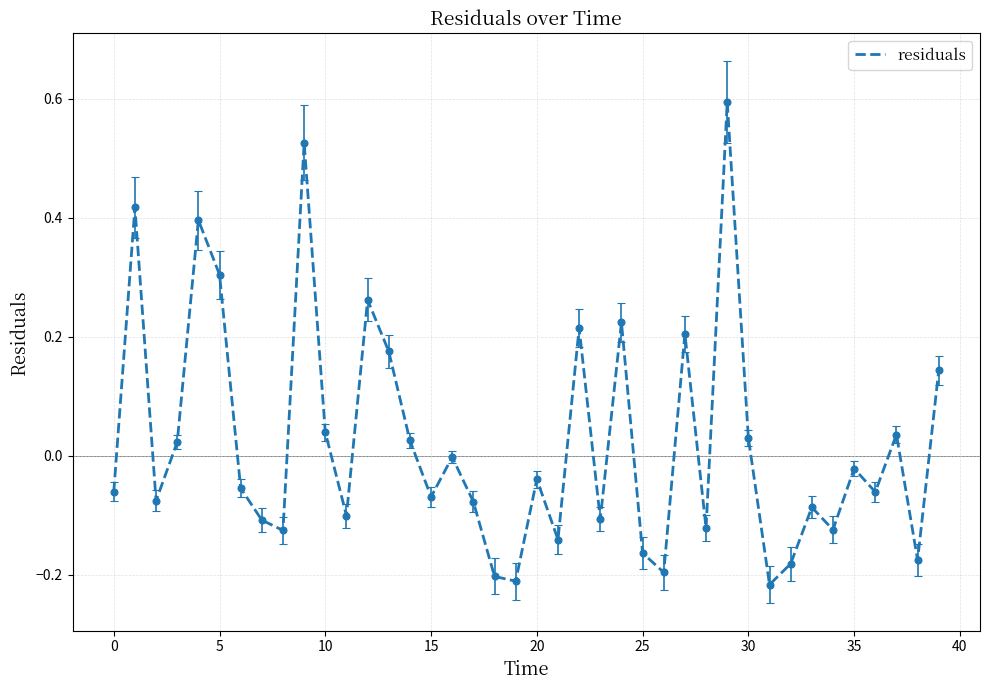

What is the difference between the maximum and minimum values?

0.8